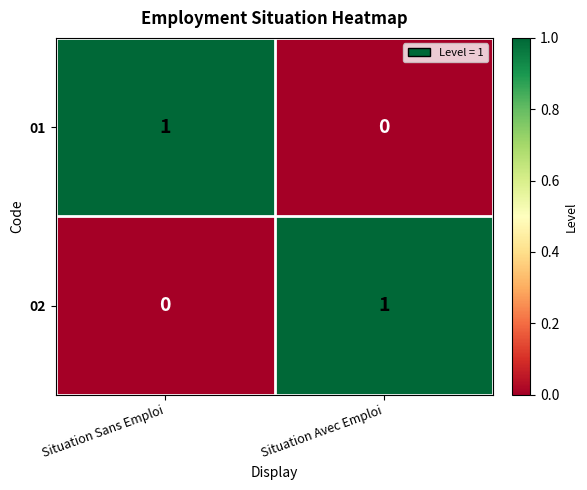

Reading right to left, transcribe all the data shown in this chart.

01: Situation Avec Emploi=0	Situation Sans Emploi=1
02: Situation Avec Emploi=1	Situation Sans Emploi=0